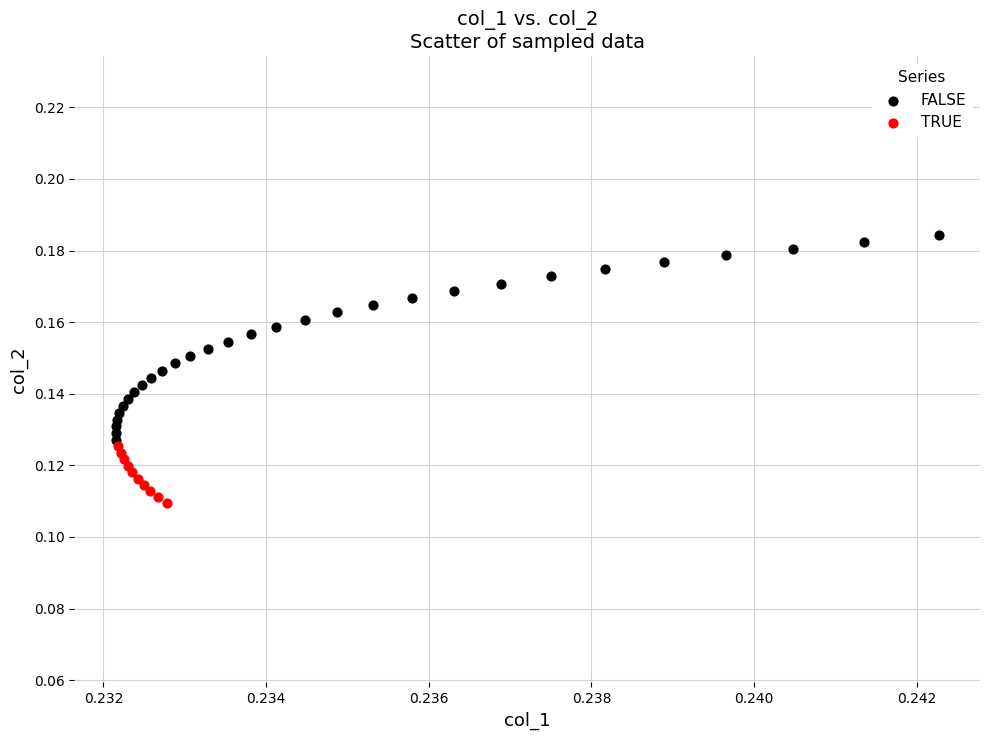

Which series contains the lowest Y value?

TRUE